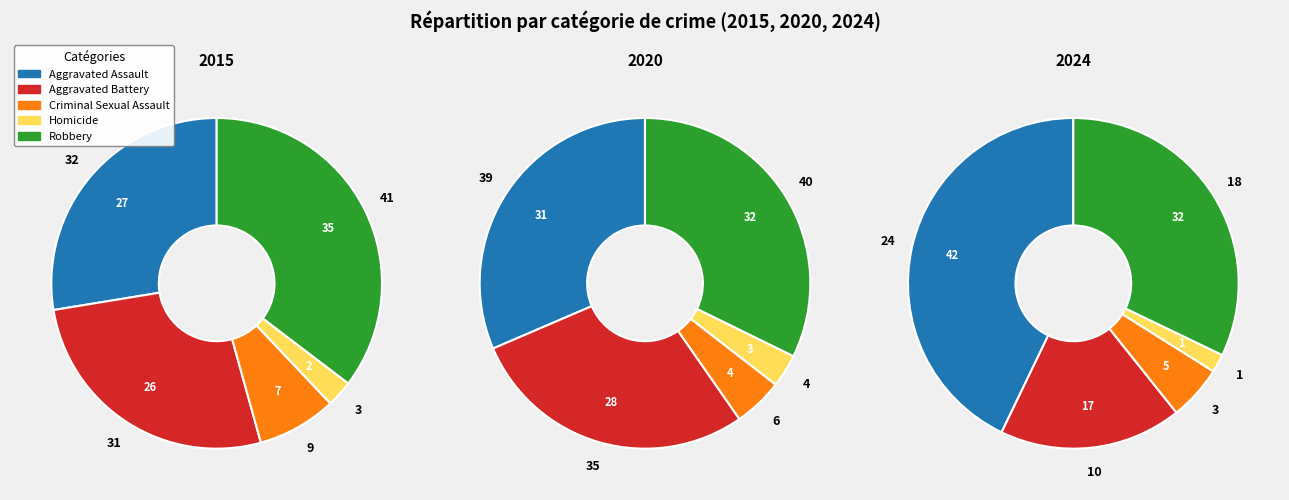

Do Criminal Sexual Assault and Aggravated Assault together represent more than half of the pie?

No